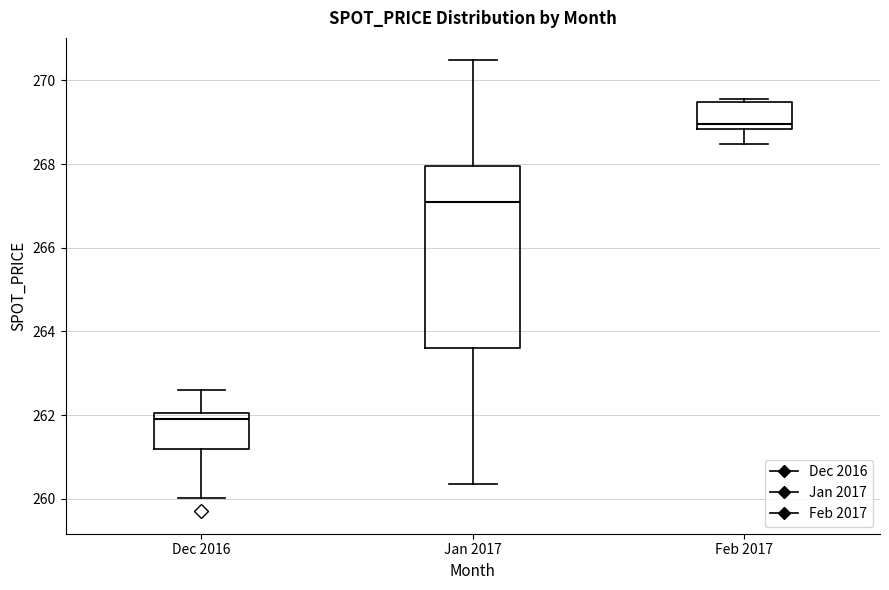

Where does the upper whisker of the box for Jan 2017 end on the y-axis? The values are not printed on the chart, so give them approximately, as read against the axis.

270.4